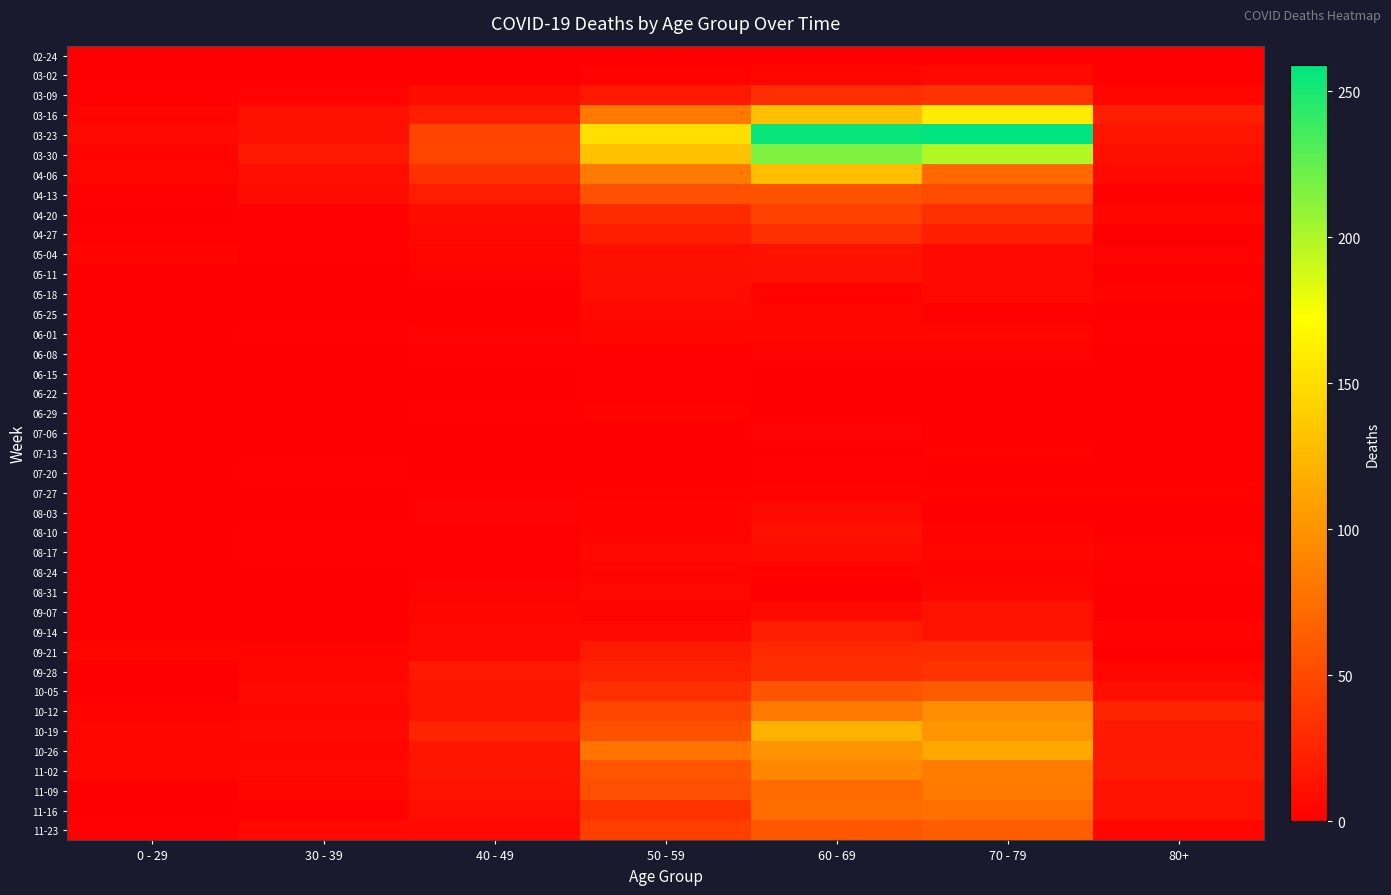

What is the difference between the highest and lowest values at 60 - 69?

255